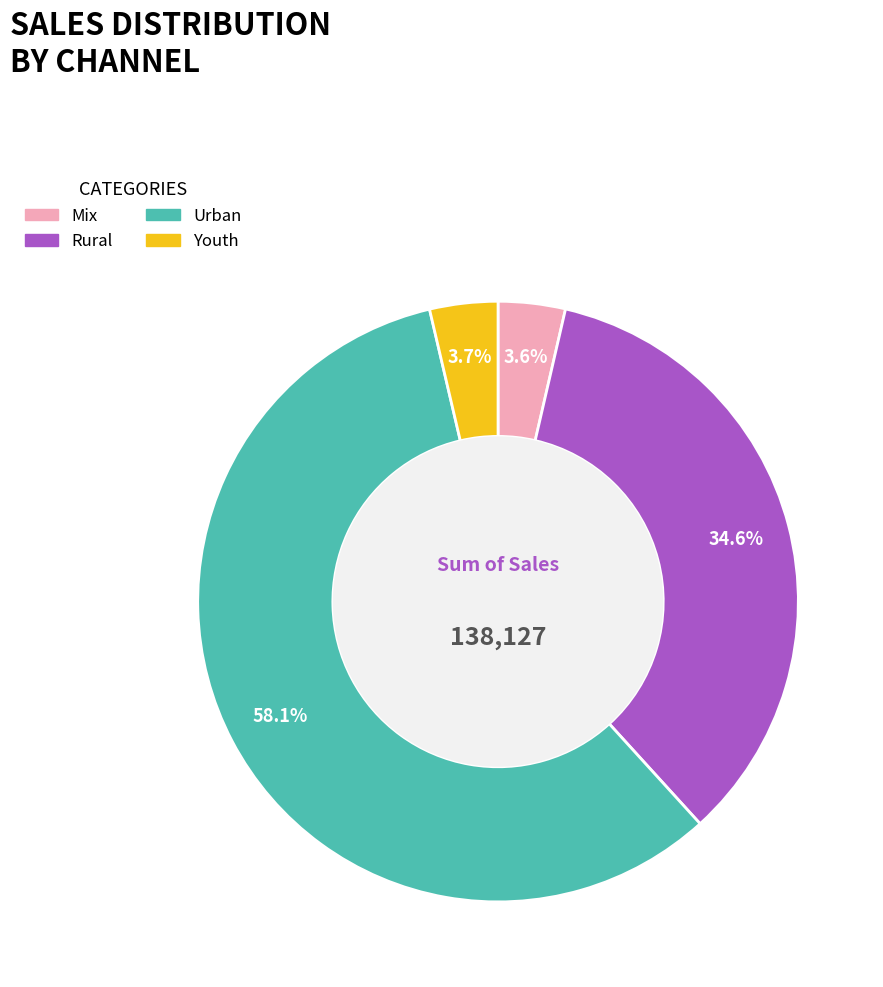

What percentage is NOT represented by Youth?

96.3%